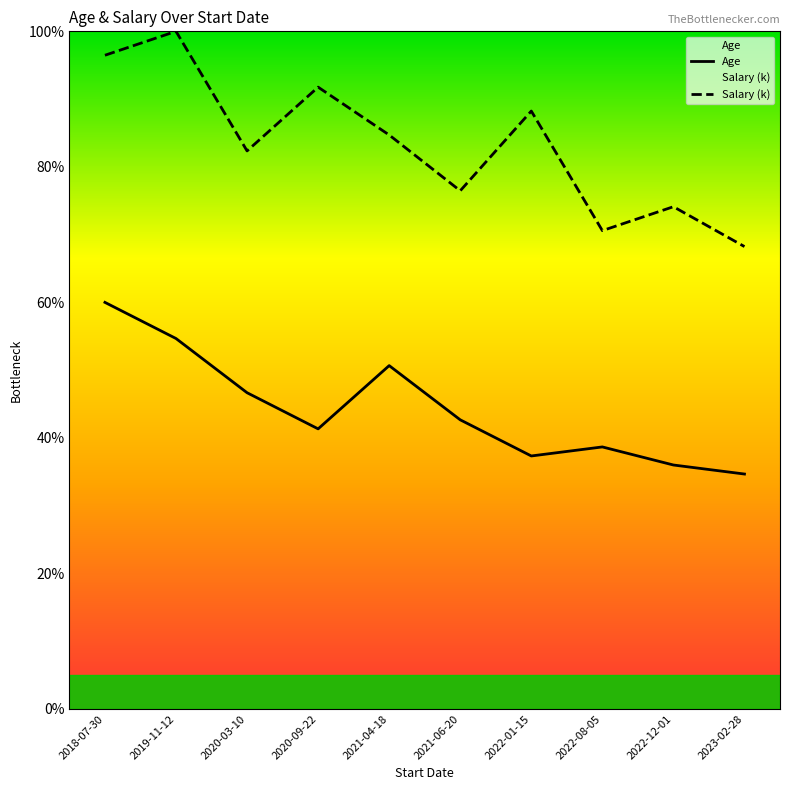

The value of Age at 2023-02-28 is 34.7. True or false?

True